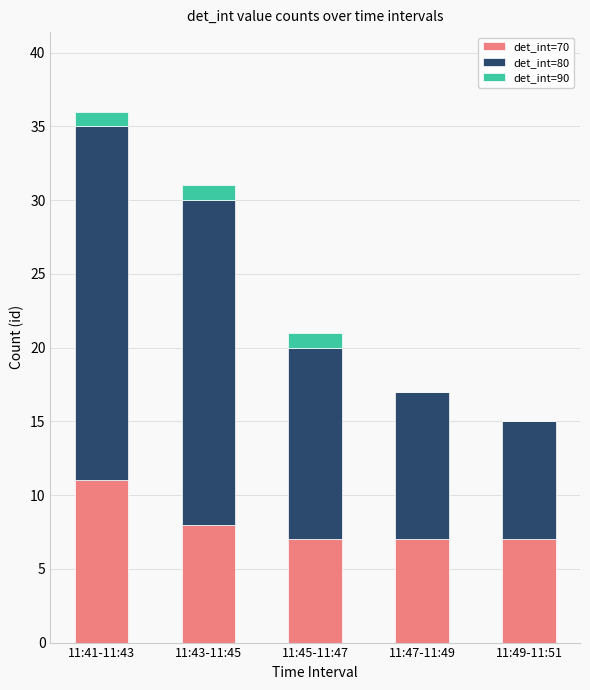

At which label does det_int=70 reach its peak?

11:41-11:43